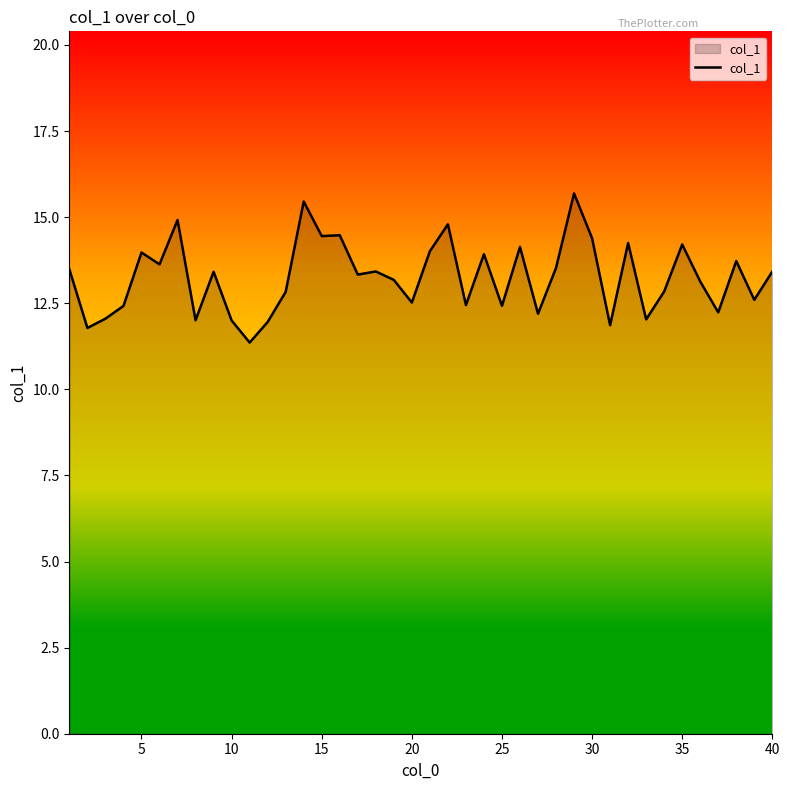

What is the maximum value shown in the chart?

15.7